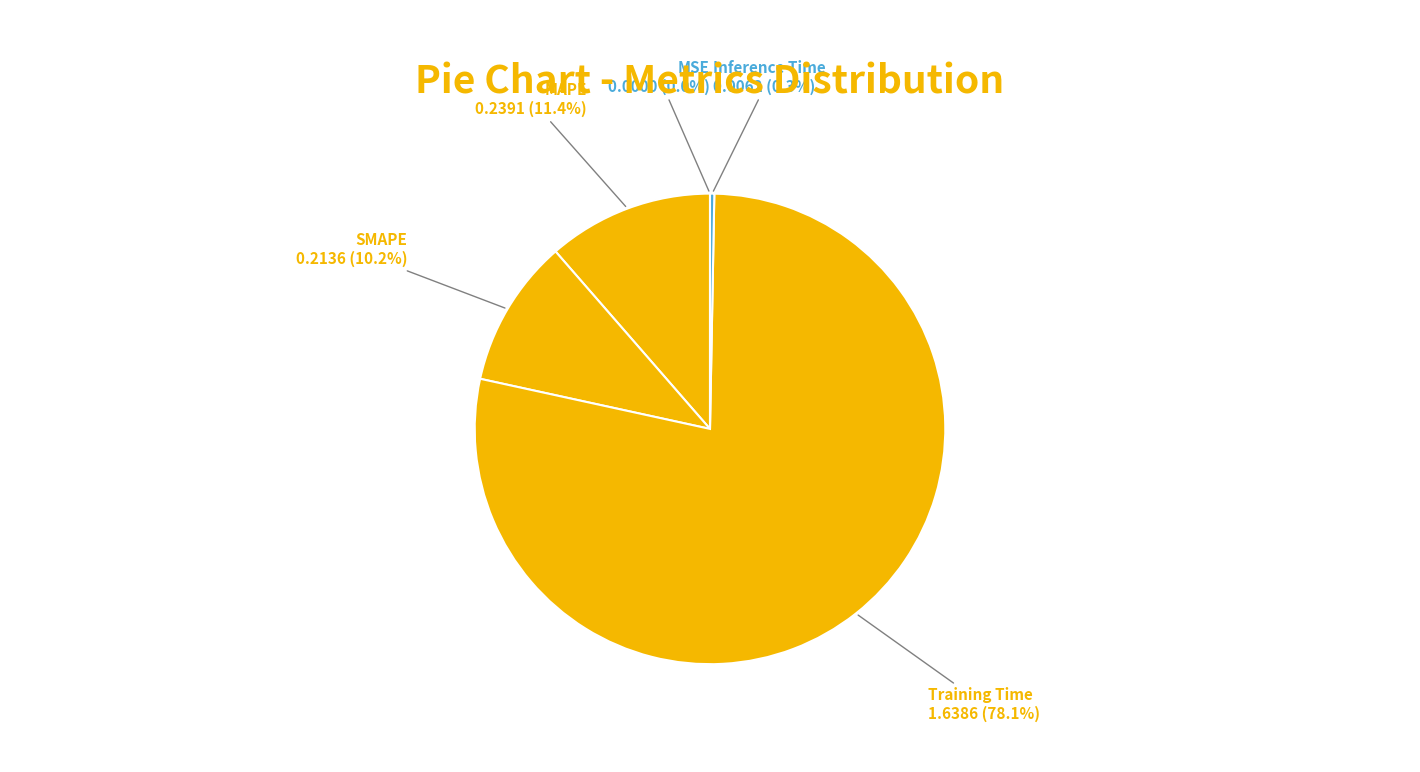

Which category accounts for the majority?

Training Time